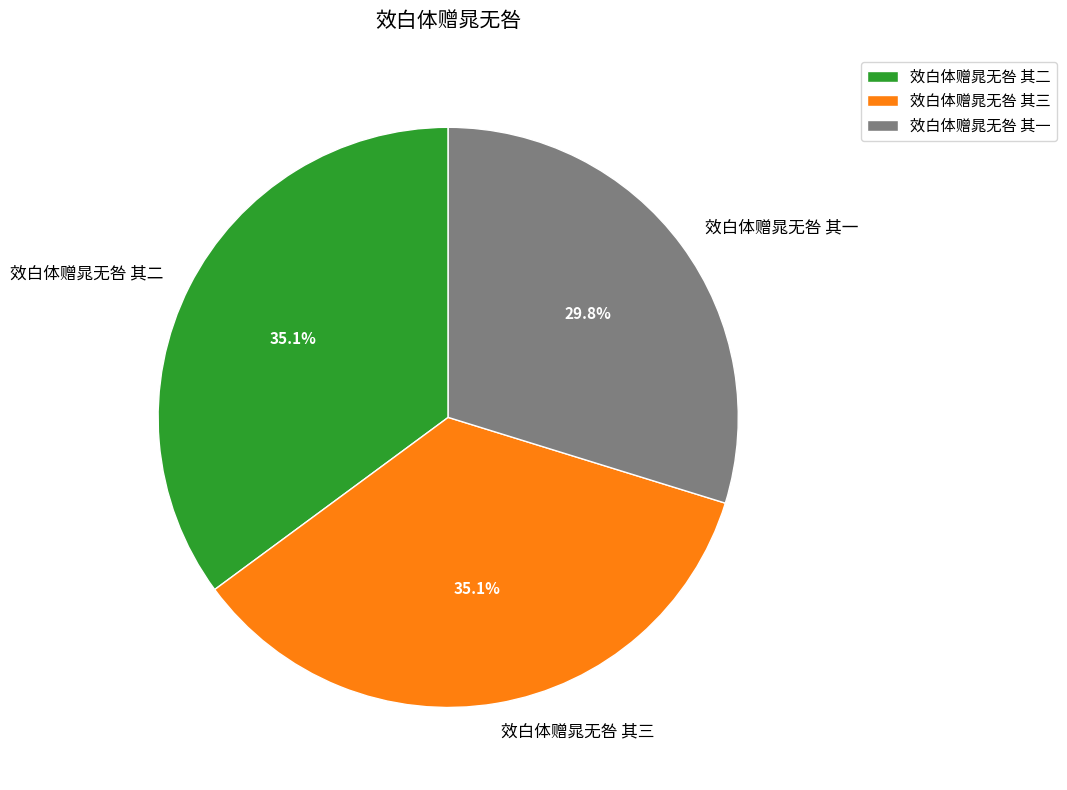

Is 效白体赠晁无咎 其二 the majority of the pie?

No